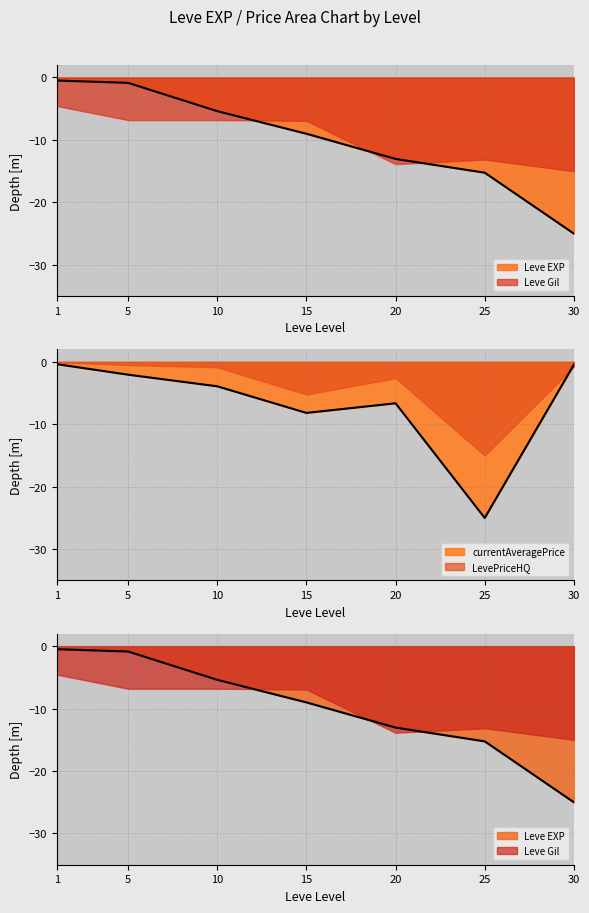

What is the value of the Leve EXP point at the 2nd from the left?

-0.9